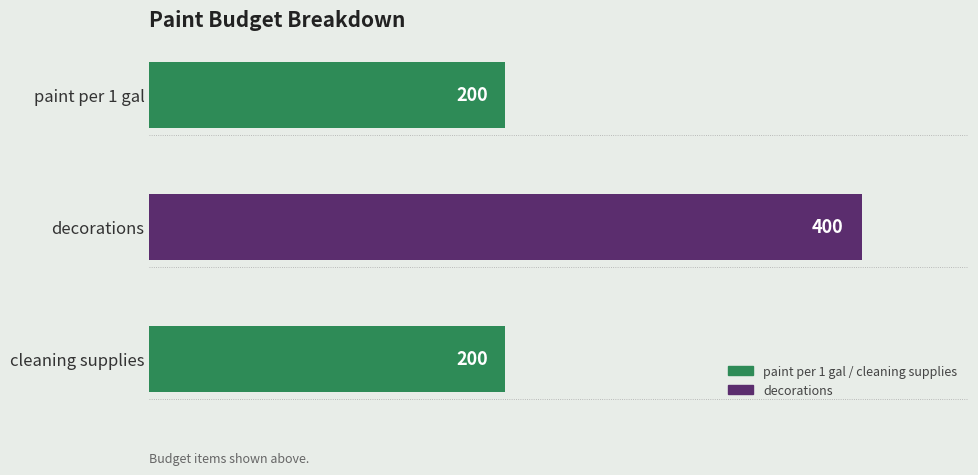

True or false: the data shows 200 at paint per 1 gal.

True